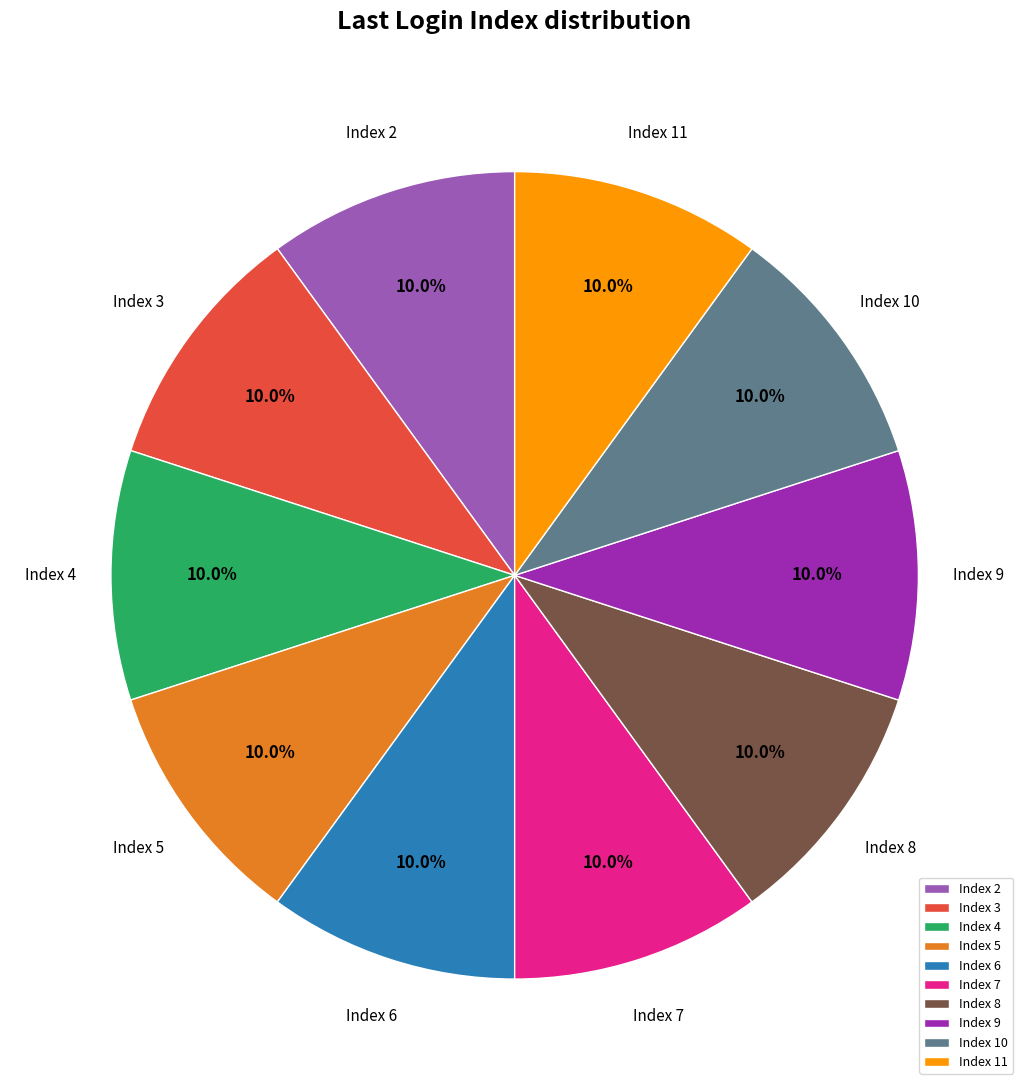

Does Index 6 account for over 50% of the chart?

No